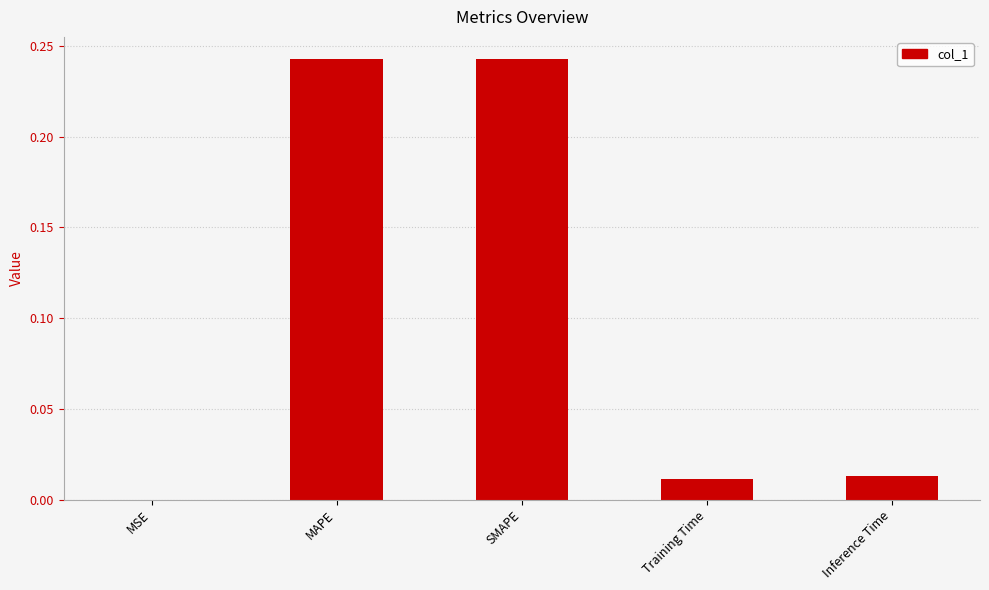

Is it true that the value at MSE is 0.0?

True